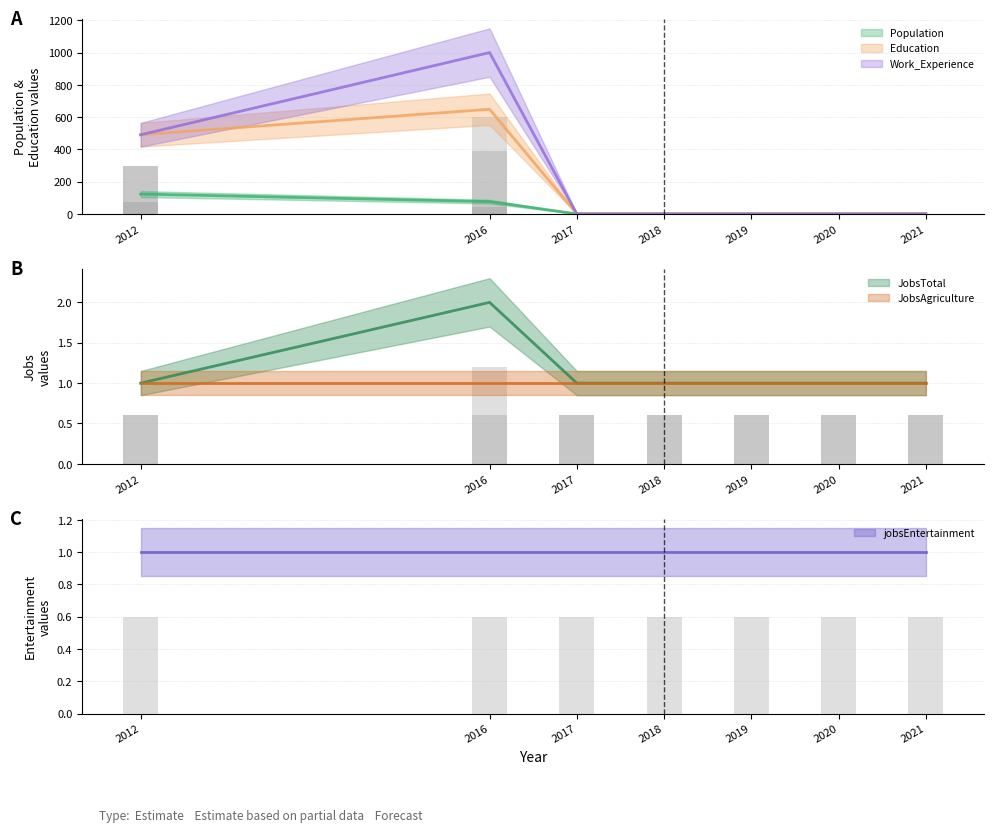

What is the difference between the Population values at 2012 and 2017?

123